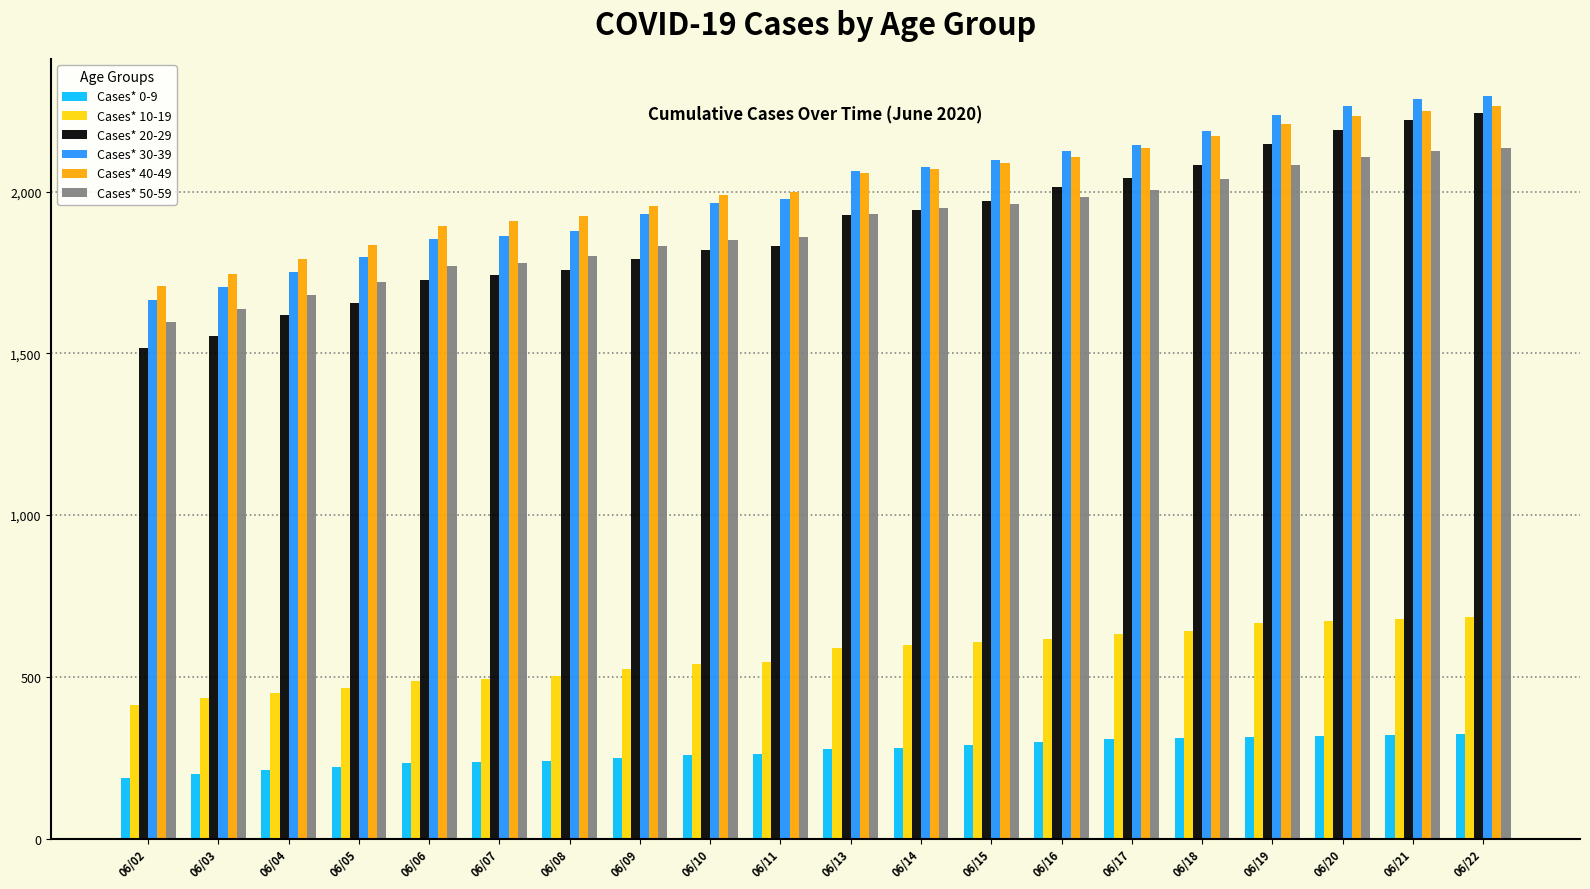

Are the bars grouped side by side (vs. stacked)?

Yes